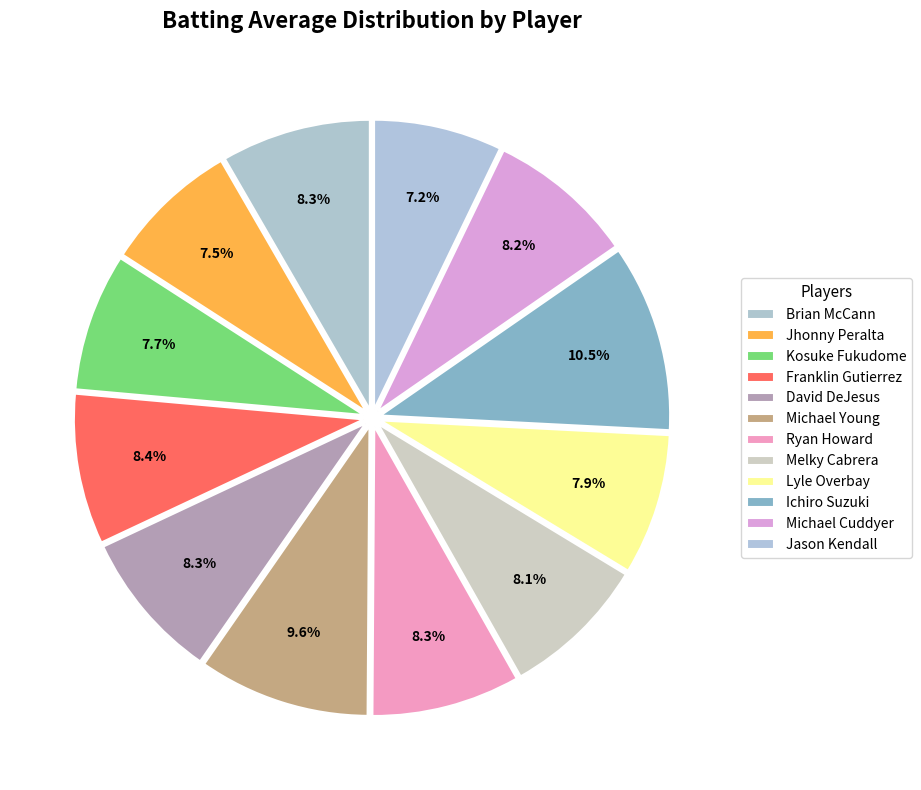

Count the number of slices in the pie.

12